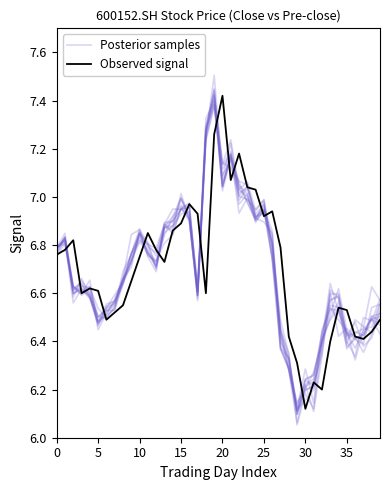

How many interior local peaks does the Observed signal series have?

9